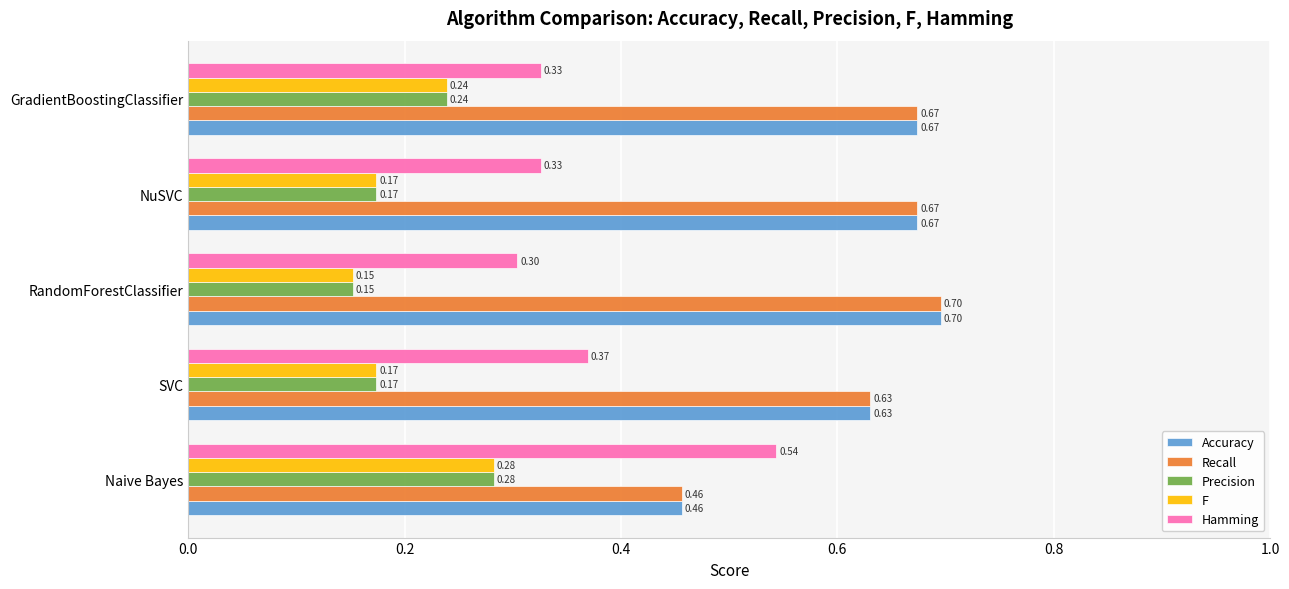

What is the sum of all Hamming values?

1.9